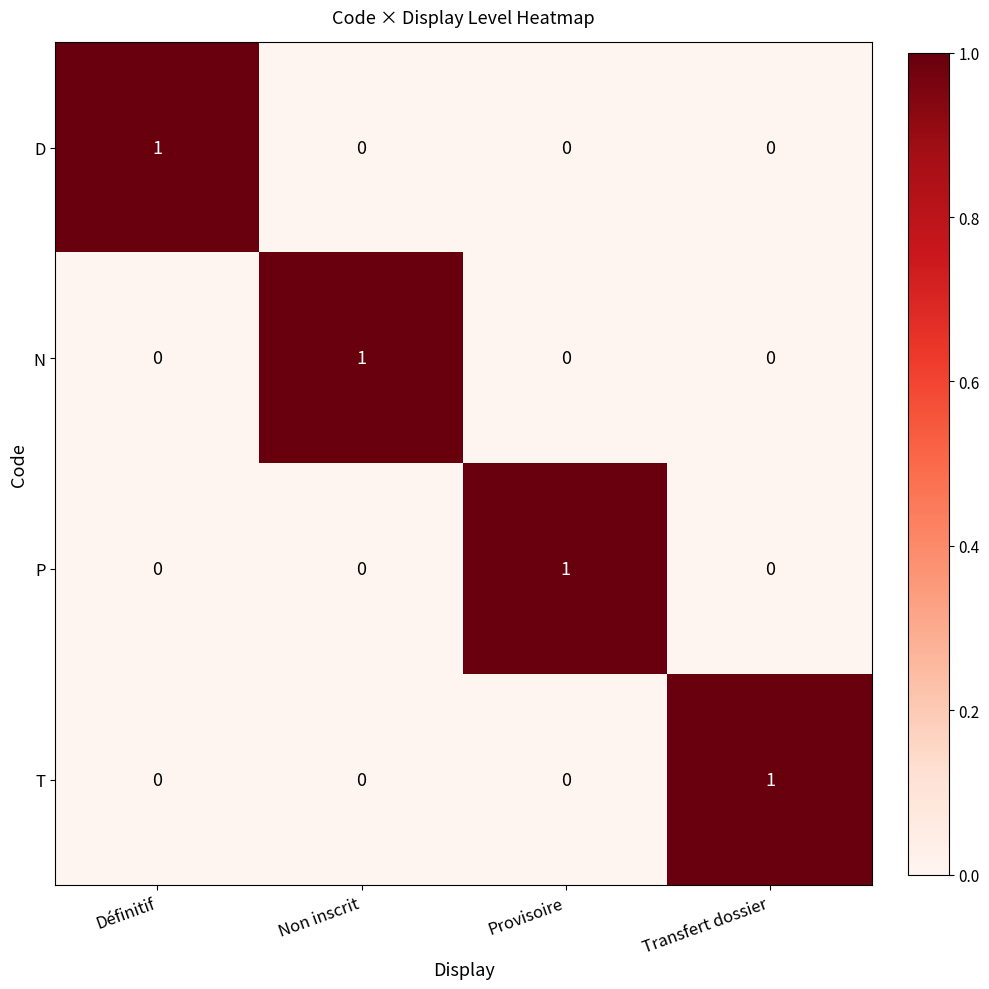

At how many categories does at least one series exceed 0?

4